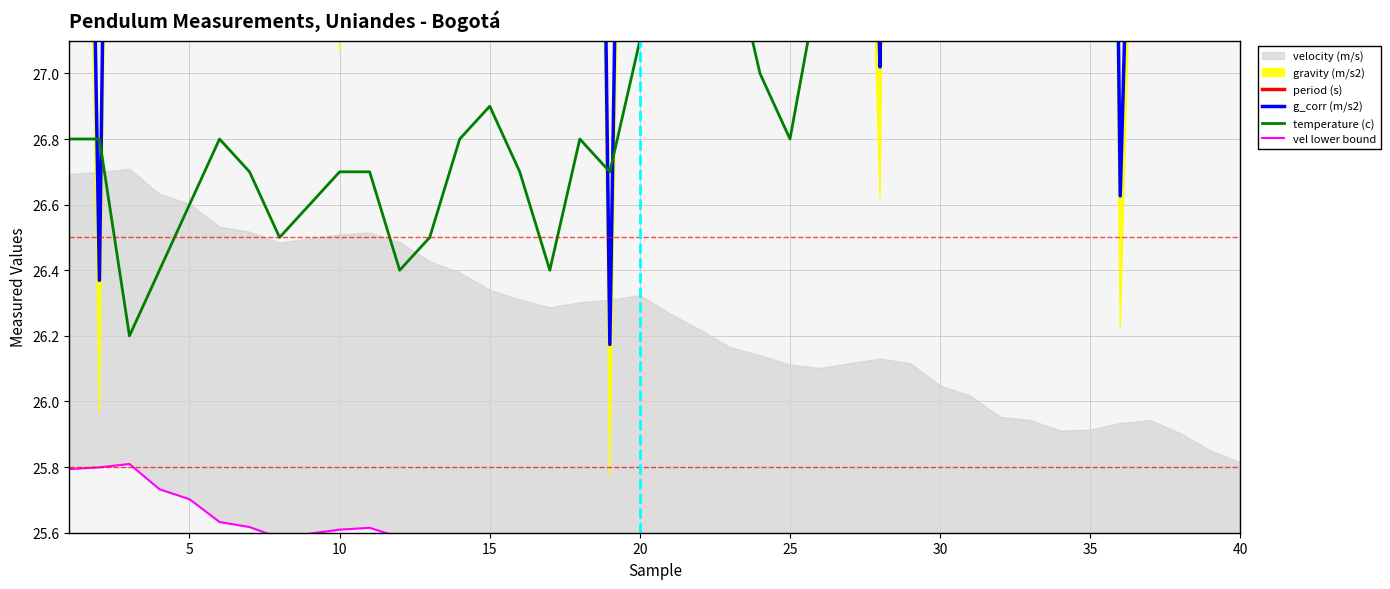

In period (s), how many points are higher than both neighbors (excluding endpoints)?

9